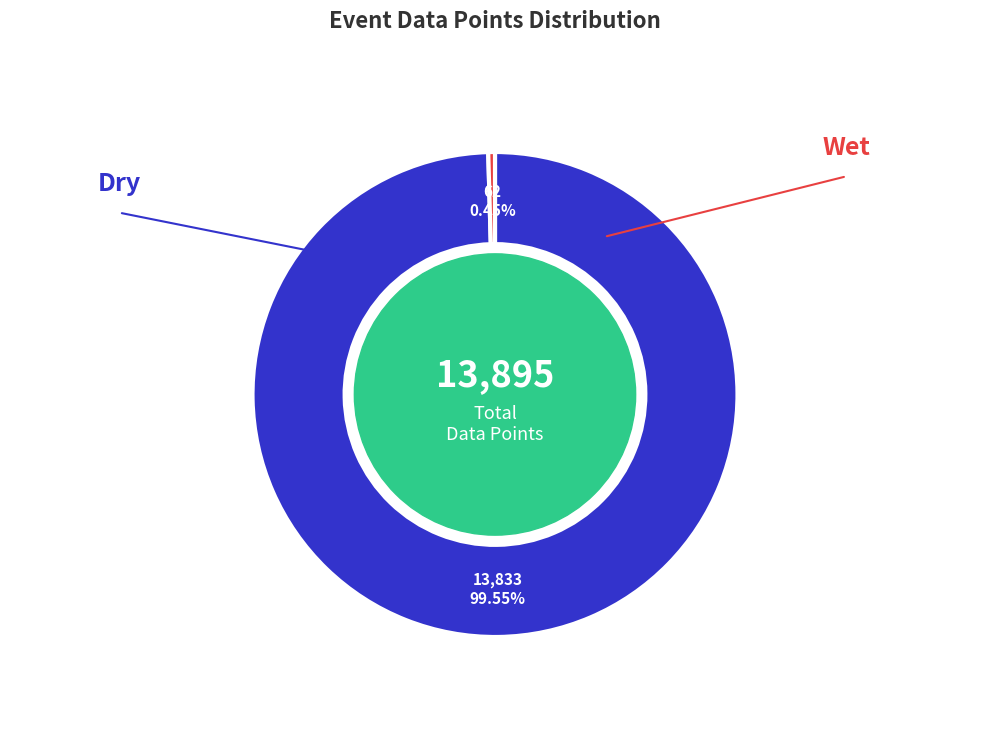

Between Wet and Dry, which is larger?

Dry